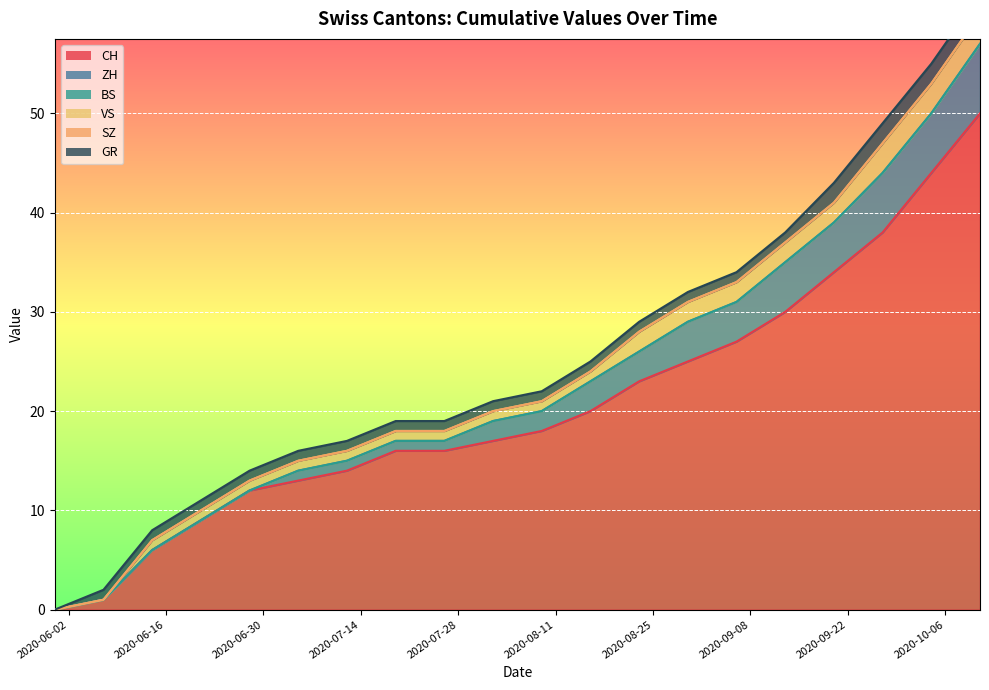

What is the difference between the second highest and minimum values in the CH series?

48